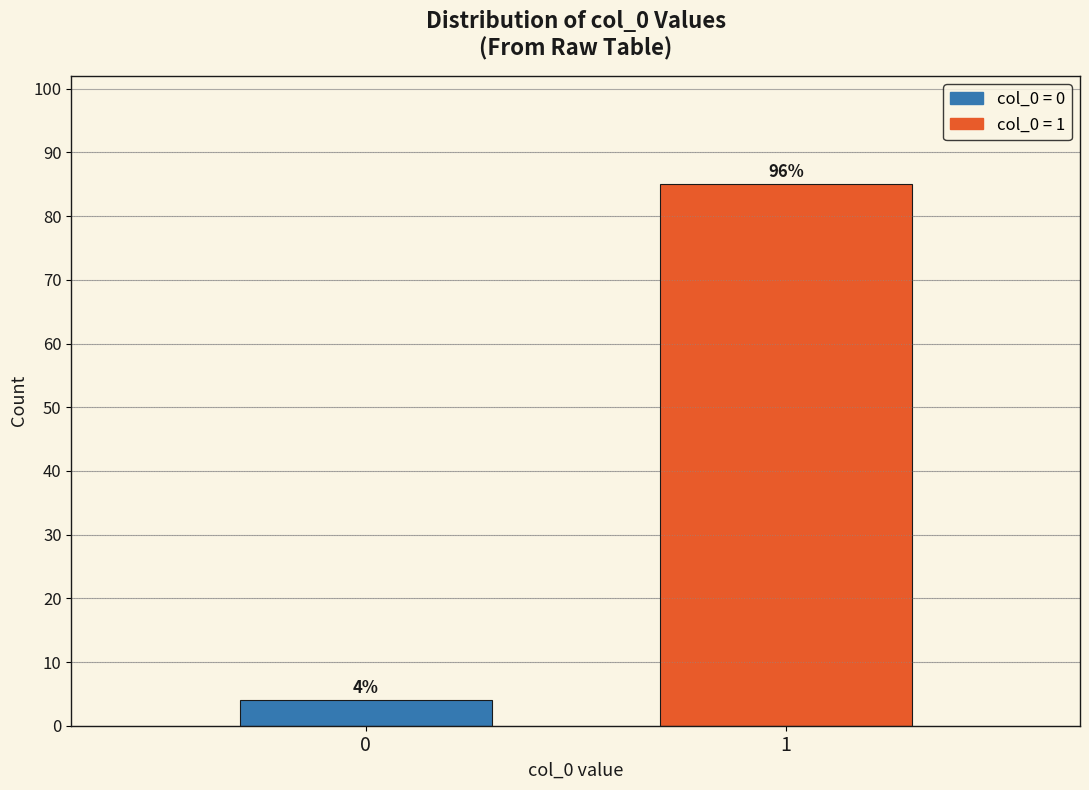

Reading right to left, what are all the values shown in this chart?

85	4